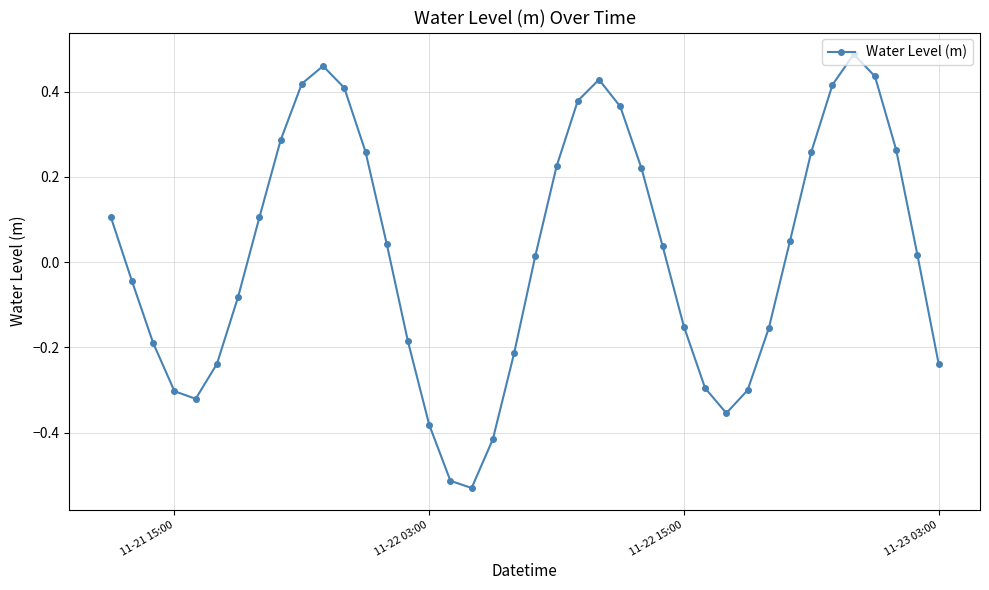

What is the difference between the second highest and minimum values?

1.0